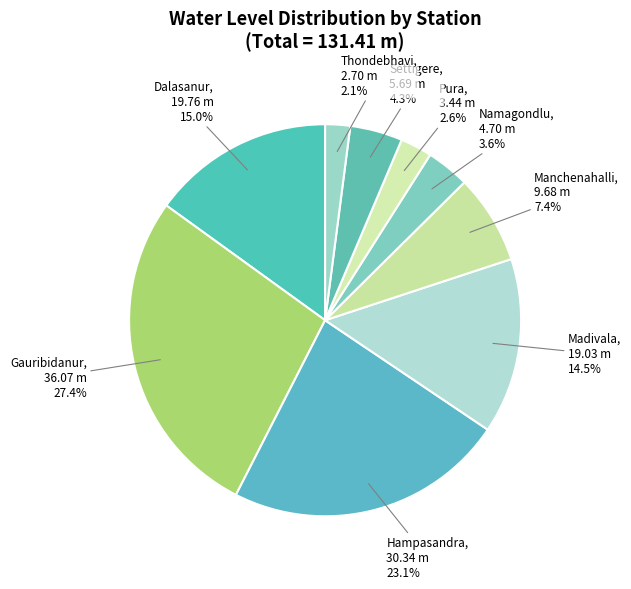

Count the number of slices in the pie.

9